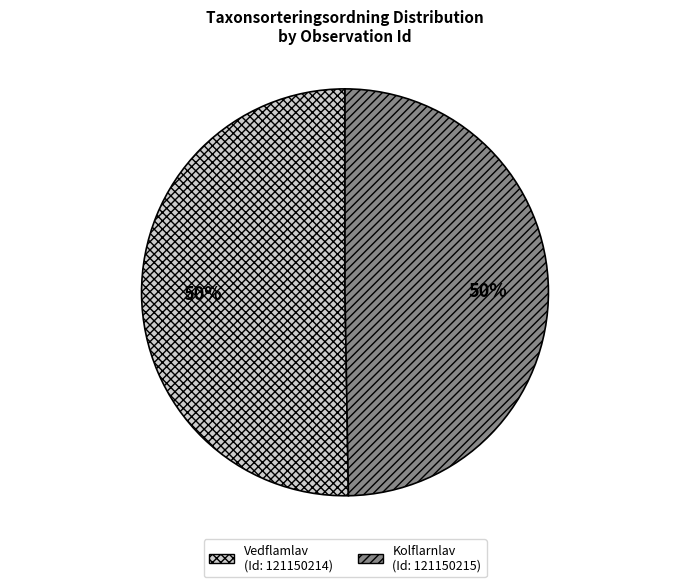

To the nearest percent, what is the average slice percentage?

50%